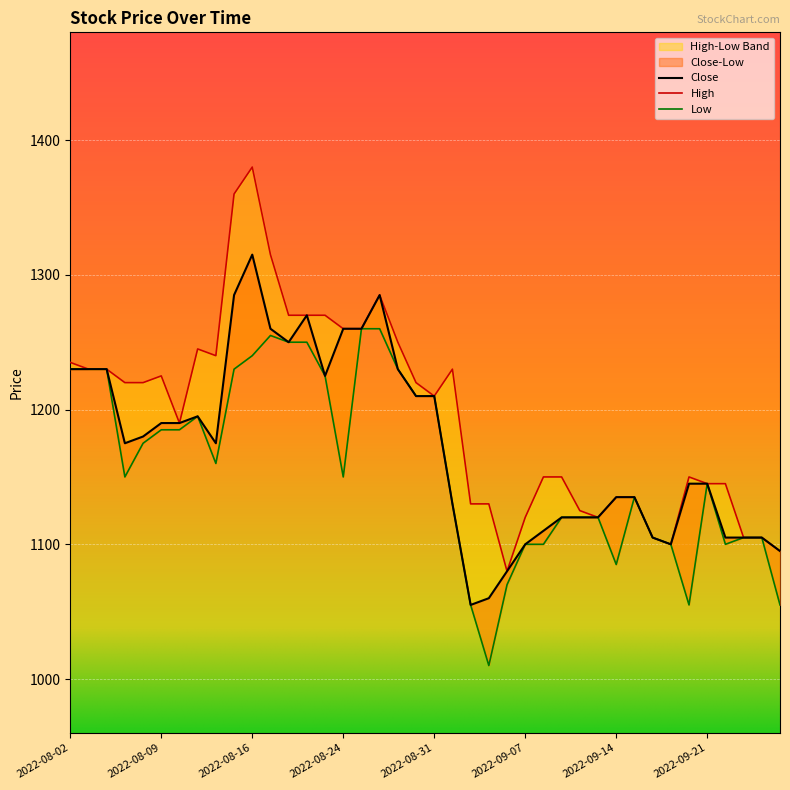

Reading left to right, what are all the values shown in this chart?

Close: 2022-08-02=1230	2022-08-03=1230	2022-08-04=1230	2022-08-05=1175	2022-08-08=1180	2022-08-09=1190	2022-08-10=1190	2022-08-11=1195	2022-08-12=1175	2022-08-15=1285	2022-08-16=1315	2022-08-18=1260	2022-08-19=1250	2022-08-22=1270	2022-08-23=1225	2022-08-24=1260	2022-08-25=1260	2022-08-26=1285	2022-08-29=1230	2022-08-30=1210	2022-08-31=1210	2022-09-01=1130	2022-09-02=1055	2022-09-05=1060	2022-09-06=1080	2022-09-07=1100	2022-09-08=1110	2022-09-09=1120	2022-09-12=1120	2022-09-13=1120	2022-09-14=1135	2022-09-15=1135	2022-09-16=1105	2022-09-19=1100	2022-09-20=1145	2022-09-21=1145	2022-09-22=1105	2022-09-23=1105	2022-09-26=1105	2022-09-27=1095
High: 2022-08-02=1235	2022-08-03=1230	2022-08-04=1230	2022-08-05=1220	2022-08-08=1220	2022-08-09=1225	2022-08-10=1190	2022-08-11=1245	2022-08-12=1240	2022-08-15=1360	2022-08-16=1380	2022-08-18=1315	2022-08-19=1270	2022-08-22=1270	2022-08-23=1270	2022-08-24=1260	2022-08-25=1260	2022-08-26=1285	2022-08-29=1250	2022-08-30=1220	2022-08-31=1210	2022-09-01=1230	2022-09-02=1130	2022-09-05=1130	2022-09-06=1080	2022-09-07=1120	2022-09-08=1150	2022-09-09=1150	2022-09-12=1125	2022-09-13=1120	2022-09-14=1135	2022-09-15=1135	2022-09-16=1105	2022-09-19=1100	2022-09-20=1150	2022-09-21=1145	2022-09-22=1145	2022-09-23=1105	2022-09-26=1105	2022-09-27=1095
Low: 2022-08-02=1230	2022-08-03=1230	2022-08-04=1230	2022-08-05=1150	2022-08-08=1175	2022-08-09=1185	2022-08-10=1185	2022-08-11=1195	2022-08-12=1160	2022-08-15=1230	2022-08-16=1240	2022-08-18=1255	2022-08-19=1250	2022-08-22=1250	2022-08-23=1225	2022-08-24=1150	2022-08-25=1260	2022-08-26=1260	2022-08-29=1230	2022-08-30=1210	2022-08-31=1210	2022-09-01=1130	2022-09-02=1055	2022-09-05=1010	2022-09-06=1070	2022-09-07=1100	2022-09-08=1100	2022-09-09=1120	2022-09-12=1120	2022-09-13=1120	2022-09-14=1085	2022-09-15=1135	2022-09-16=1105	2022-09-19=1100	2022-09-20=1055	2022-09-21=1145	2022-09-22=1100	2022-09-23=1105	2022-09-26=1105	2022-09-27=1055